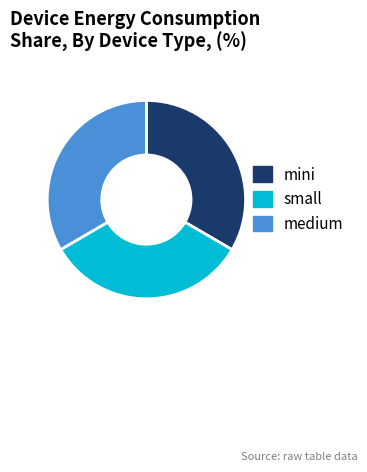

True or false: medium accounts for 41% of the total.

False